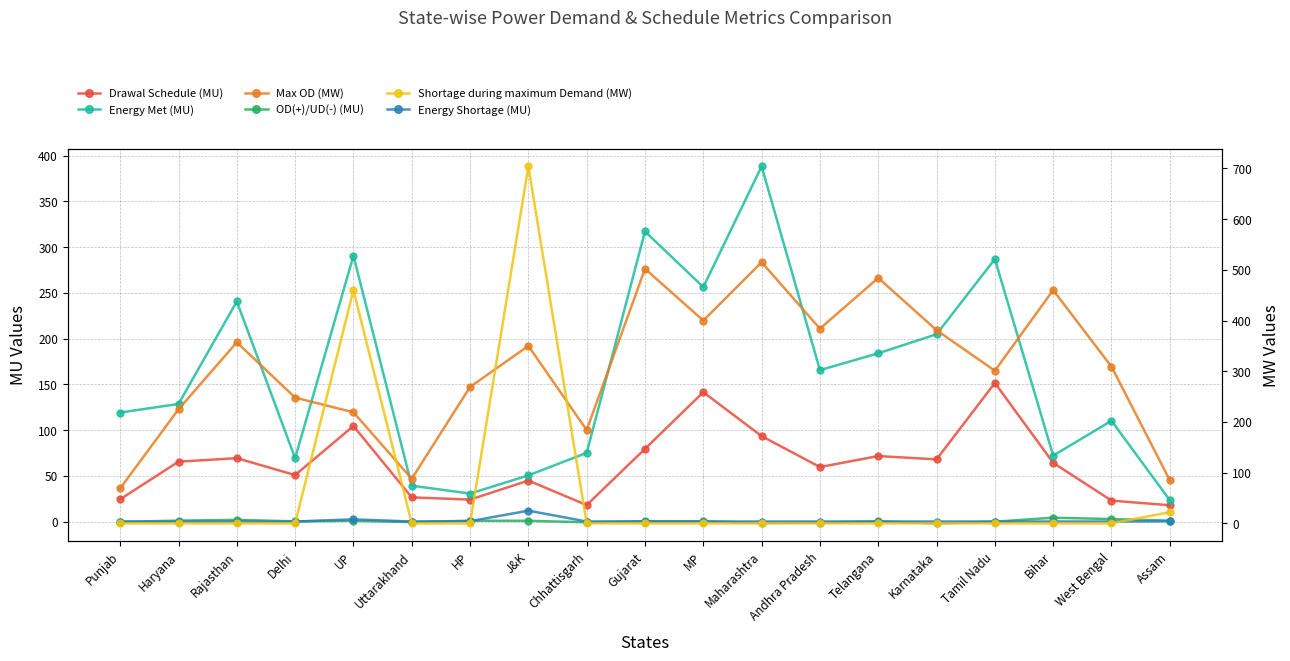

What is the highest value of the Shortage during maximum Demand (MW) series?

704.0